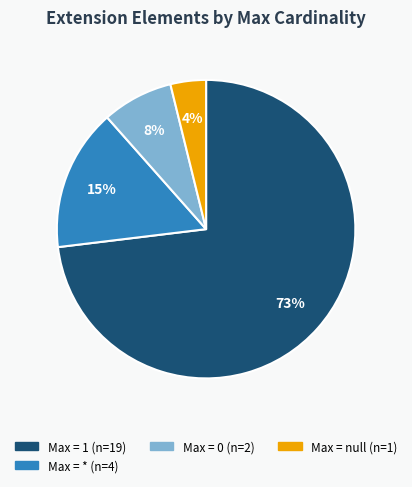

Is there any slice that represents more than half of the pie?

Yes